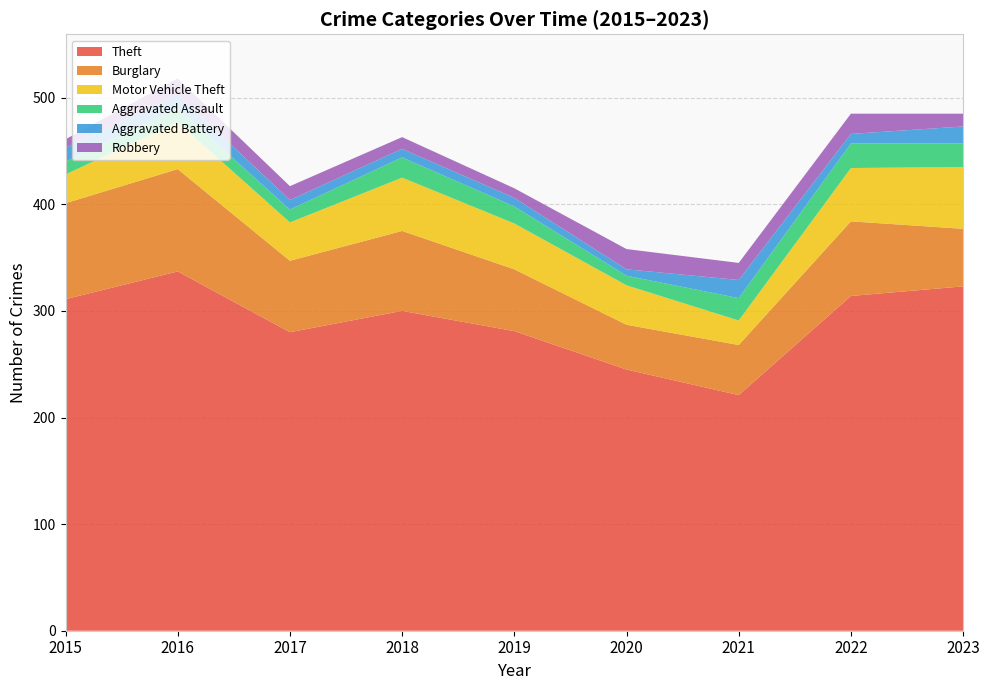

Reading left to right, what are all the values shown in this chart?

Theft: 311	337	280	300	281	245	221	314	323
Burglary: 90	96	67	75	58	42	47	70	54
Motor Vehicle Theft: 27	44	36	50	43	37	23	50	58
Aggravated Assault: 12	13	12	19	16	9	21	23	22
Aggravated Battery: 13	13	9	8	8	6	17	9	16
Robbery: 8	15	13	11	9	19	16	19	12